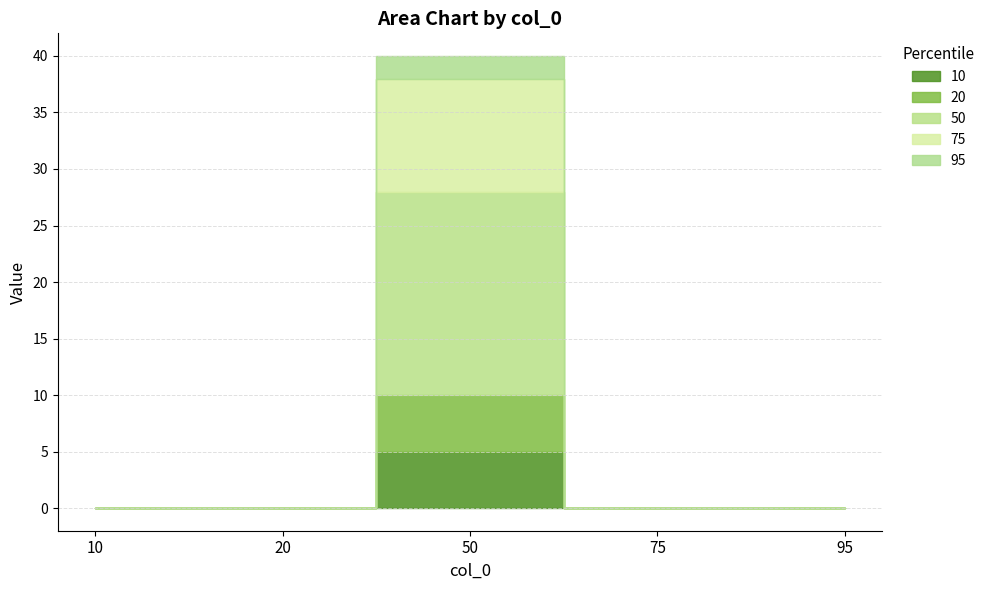

Which series changed the most between 20 and 75?

10